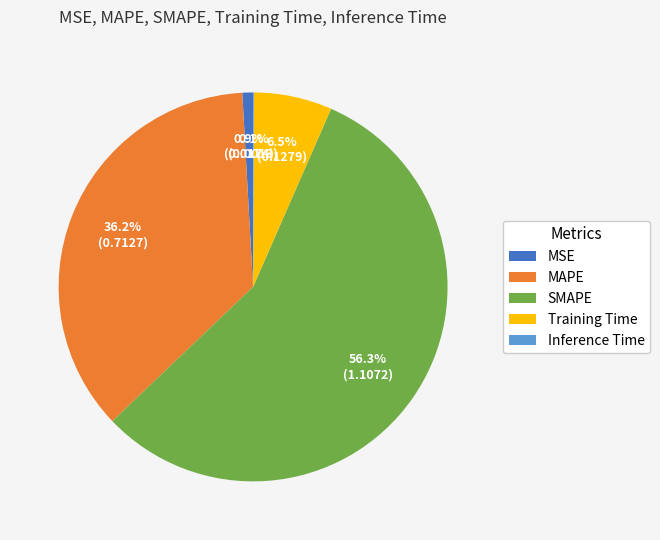

Does SMAPE represent more than half of the total?

Yes